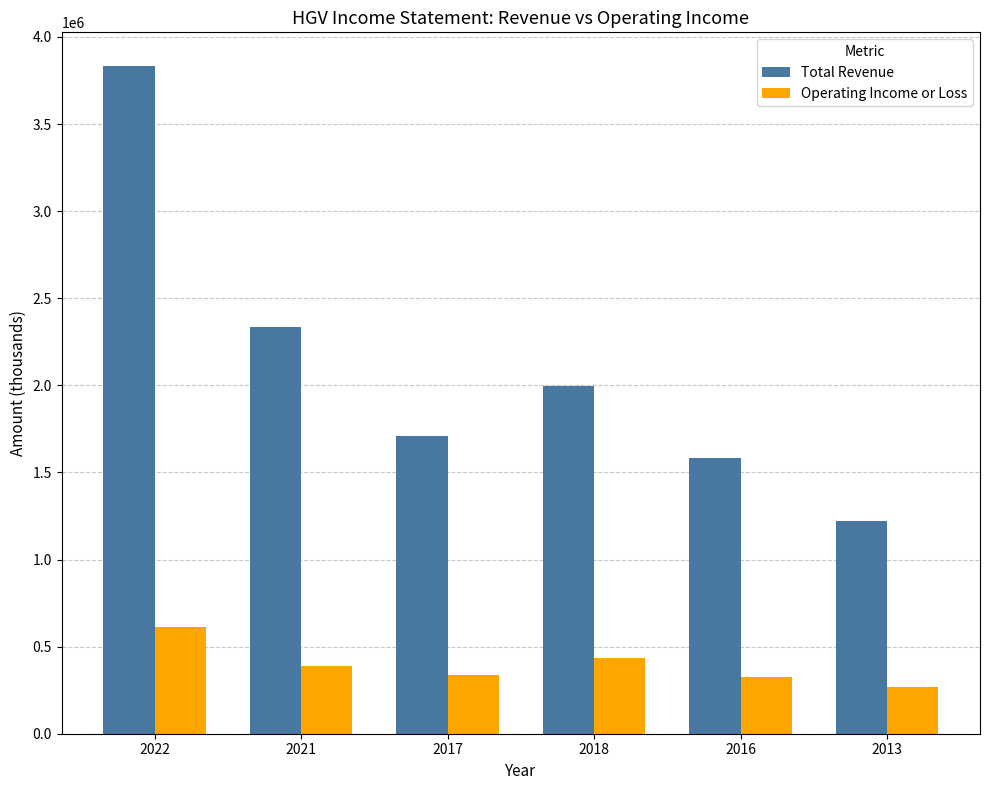

Is it true that Total Revenue equals 3835000 at 2022?

True